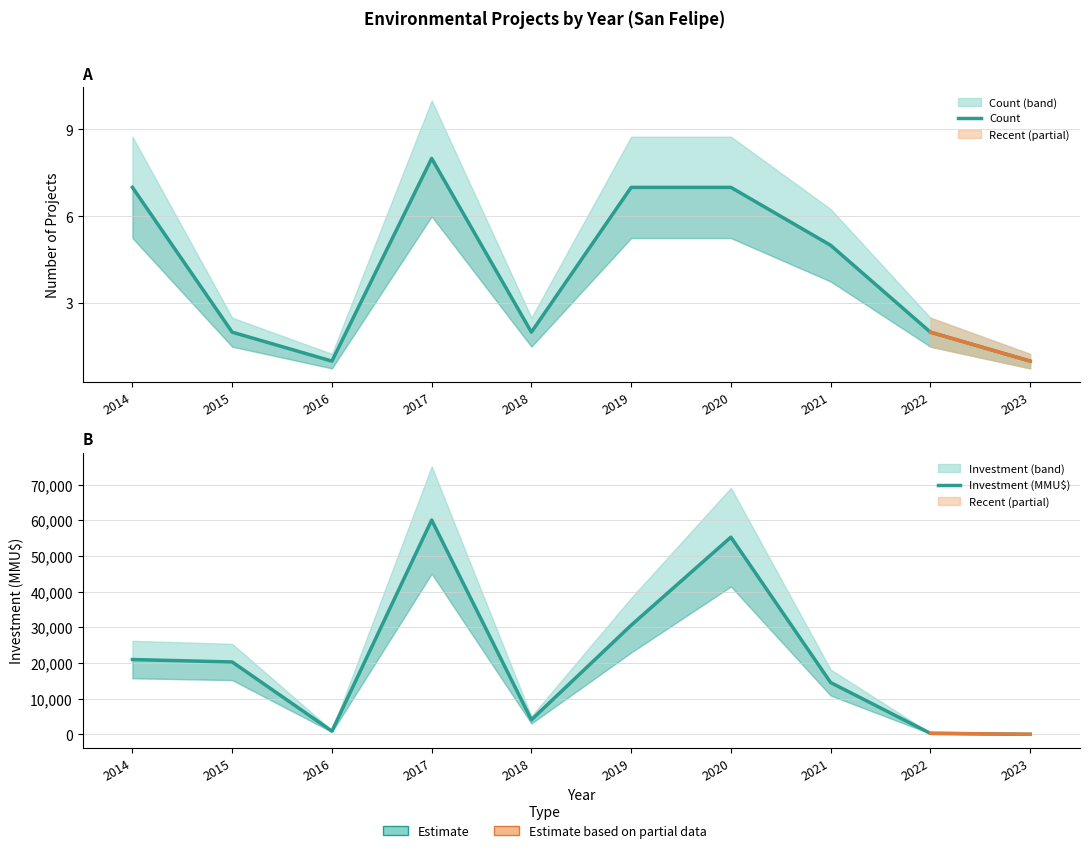

Is it true that Count equals 7 at 2021?

False